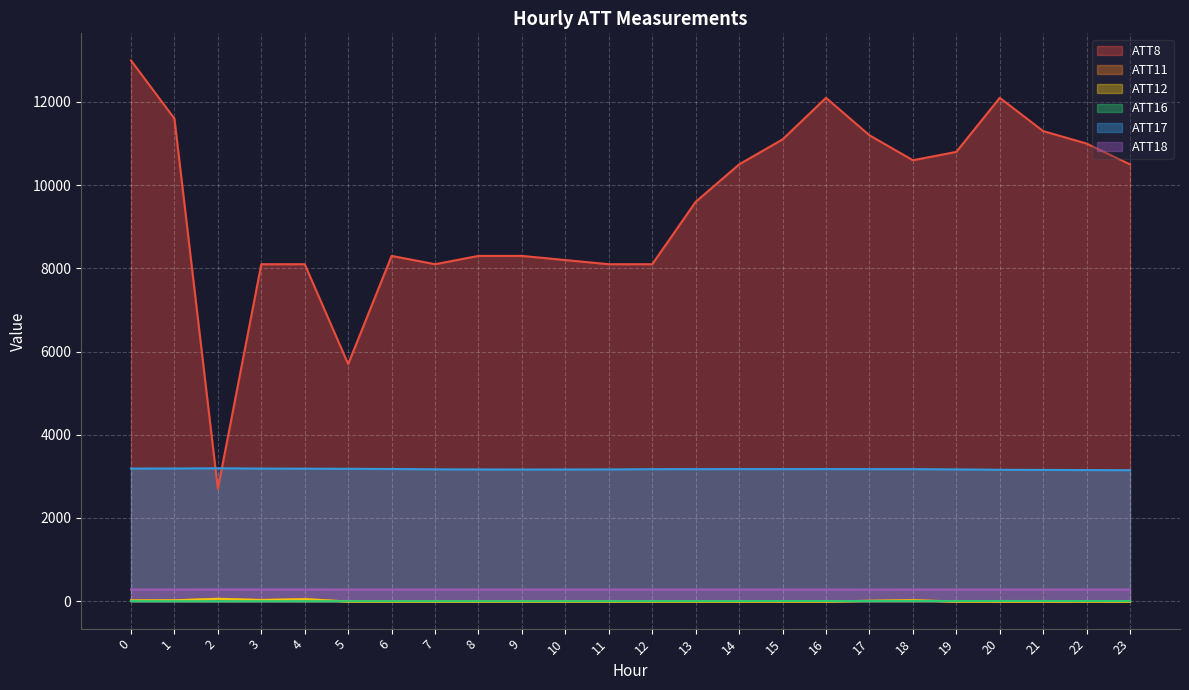

The ATT16 series shows -0.3 at 7. True or false?

True